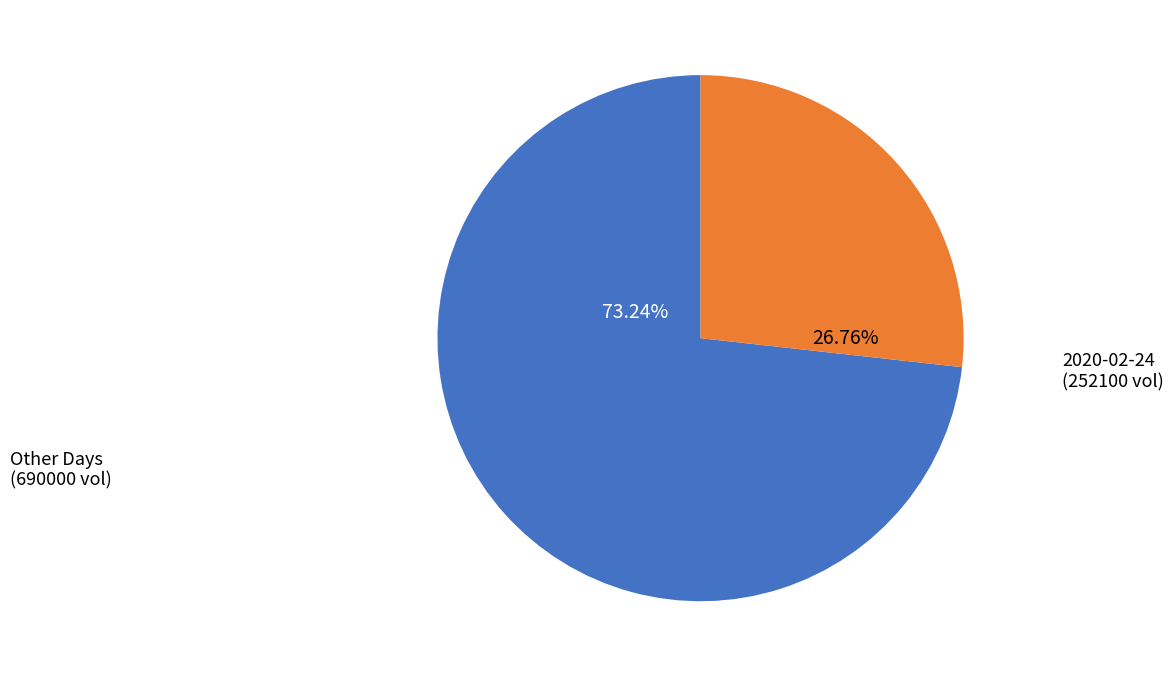

Is there a majority slice in this chart?

Yes